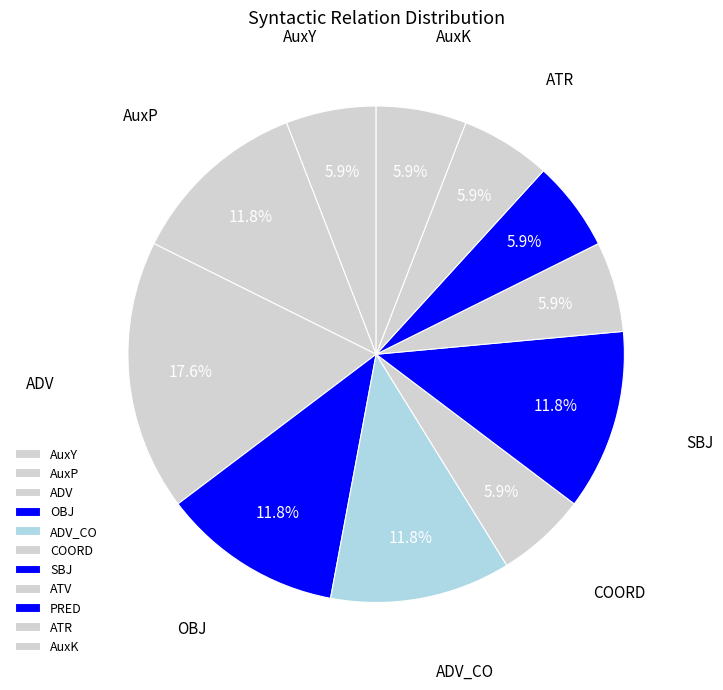

Does any single category account for the majority?

No